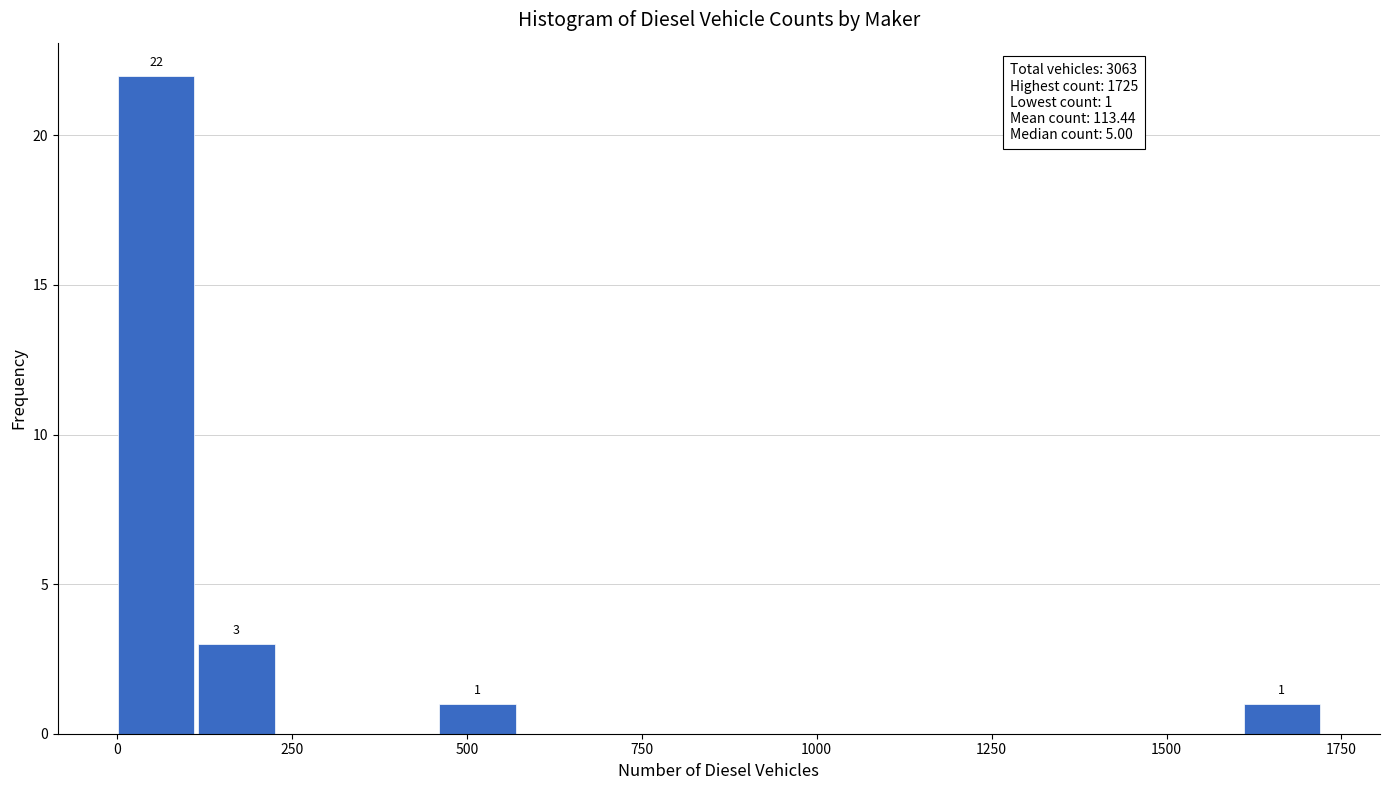

Read against the x-axis, roughly where is the centre of the tallest bar?

50